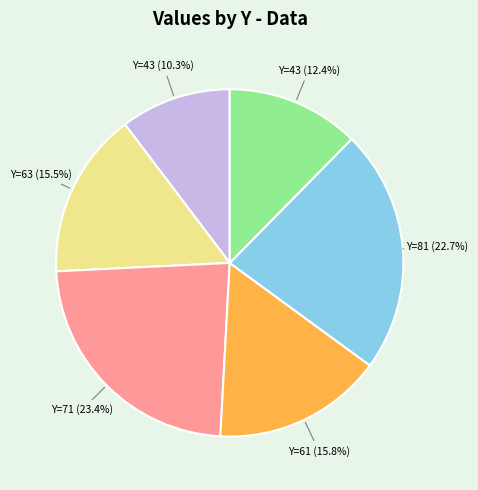

Which has a higher value, Y=43 (10.3%) or Y=43 (12.4%)?

Y=43 (12.4%)